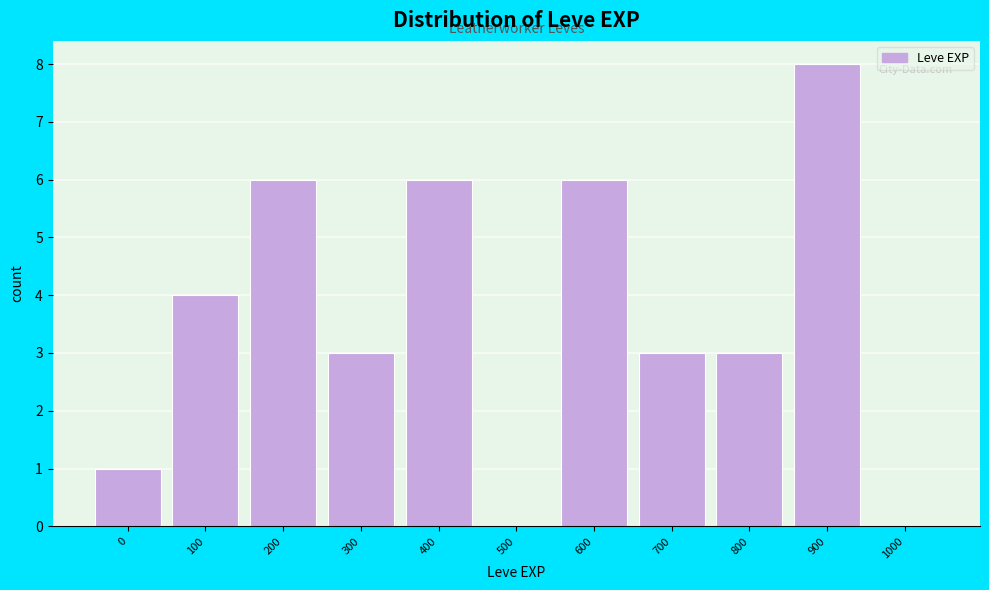

Reading right to left, transcribe all the data shown in this chart.

1000=0	900=8	800=3	700=3	600=6	500=0	400=6	300=3	200=6	100=4	0=1